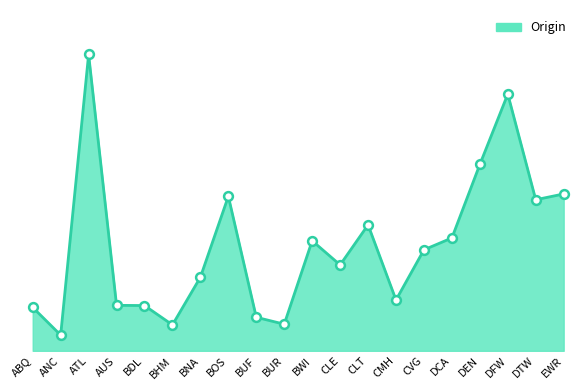

Is this an area chart (filled region under the line)?

Yes